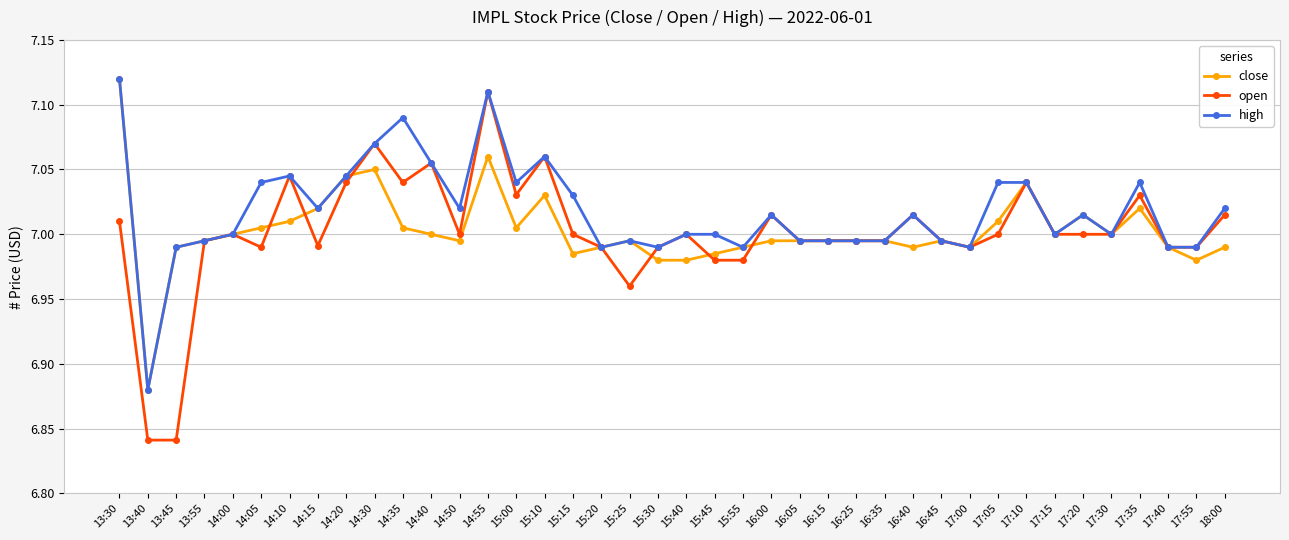

At which label does high reach its peak?

13:30